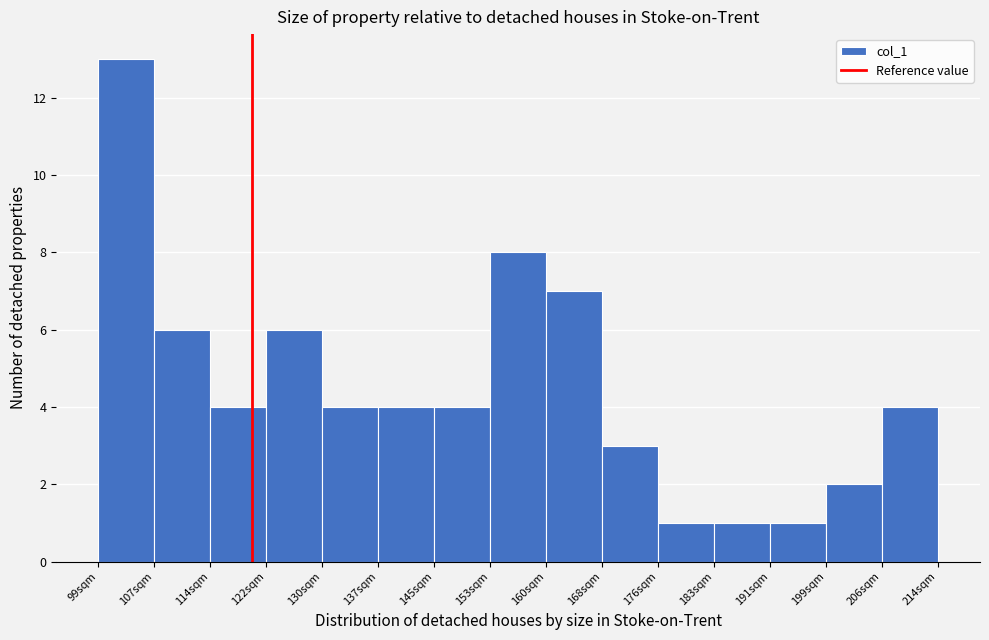

Reading left to right, transcribe this chart: for each bar, give the range it covers on the x-axis and its height. Neither the bar edges nor the heights are printed on the chart, so give them approximately, as read against the axes.

99 to 107: 13
107 to 114: 6
114 to 122: 4
122 to 130: 6
130 to 137: 4
137 to 145: 4
145 to 153: 4
153 to 160: 8
160 to 168: 7
168 to 176: 3
176 to 183: 1
183 to 191: 1
191 to 199: 1
199 to 206: 2
206 to 214: 4